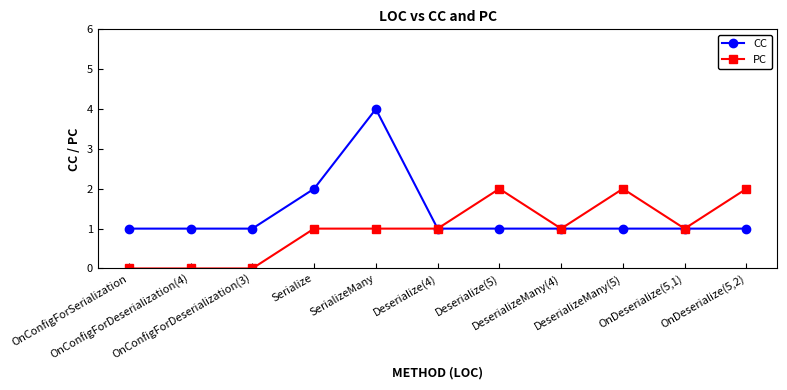

True or false: PC has more than 0 interior local peaks.

True